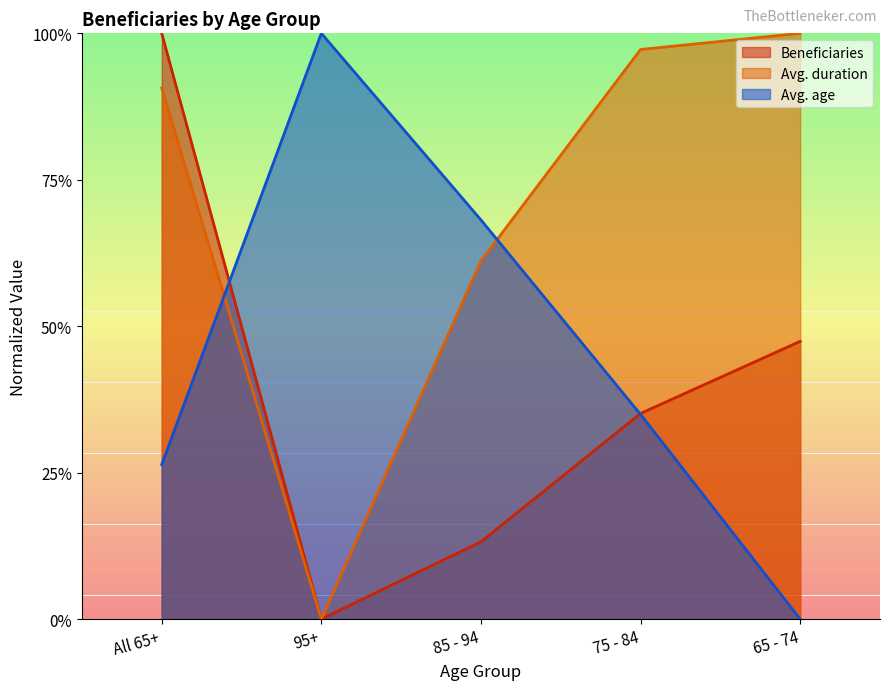

True or false: Beneficiaries has a value of 1.7 at All 65+.

False